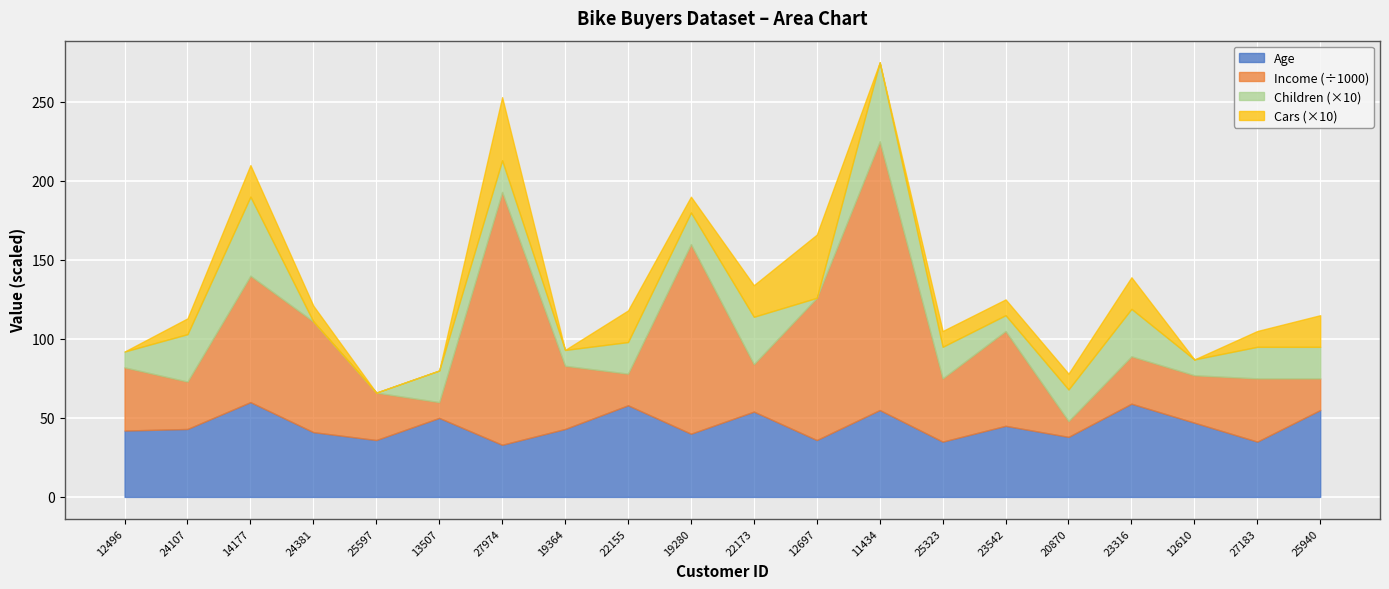

Rank the series by their maximum value, from highest to lowest.

Income, Age, Children, Cars